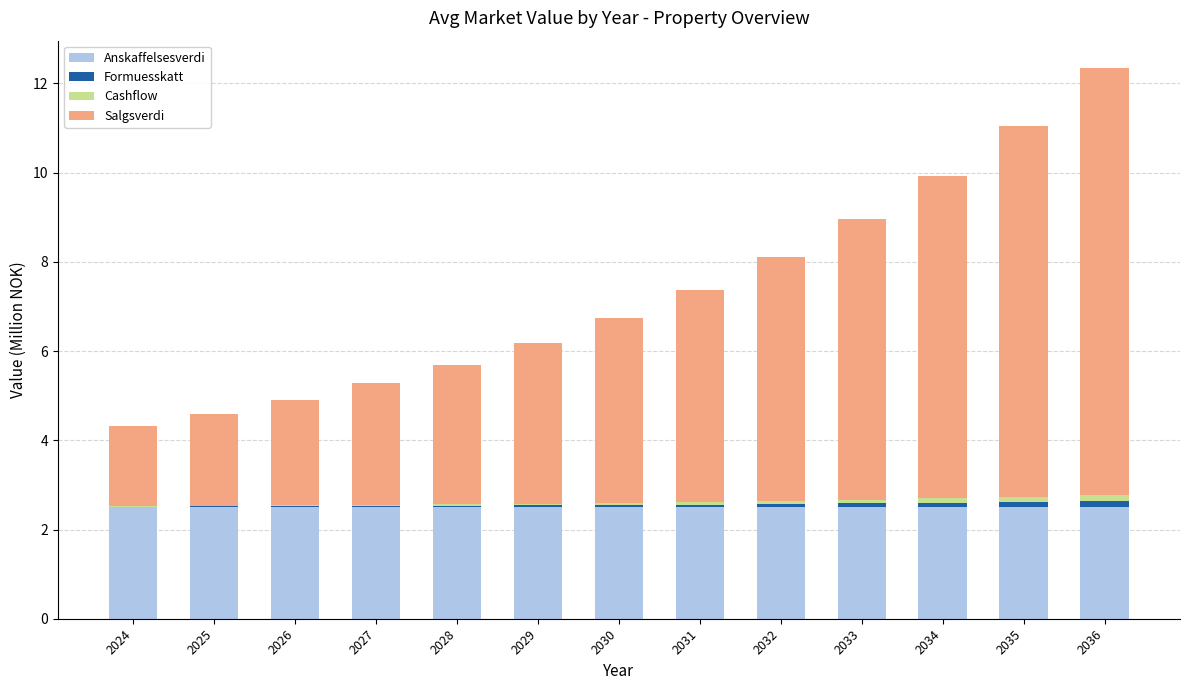

At which category is the sum across all series the highest?

2036